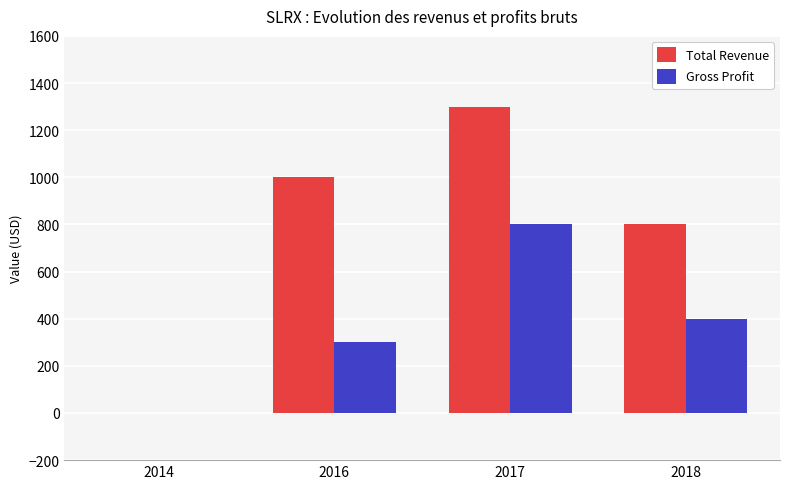

At which label is Total Revenue closest to 650?

2018